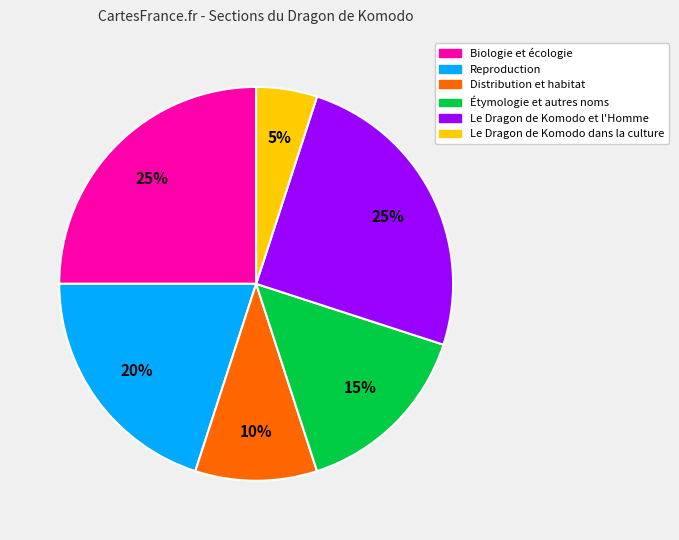

To the nearest percent, what is the average slice percentage?

17%